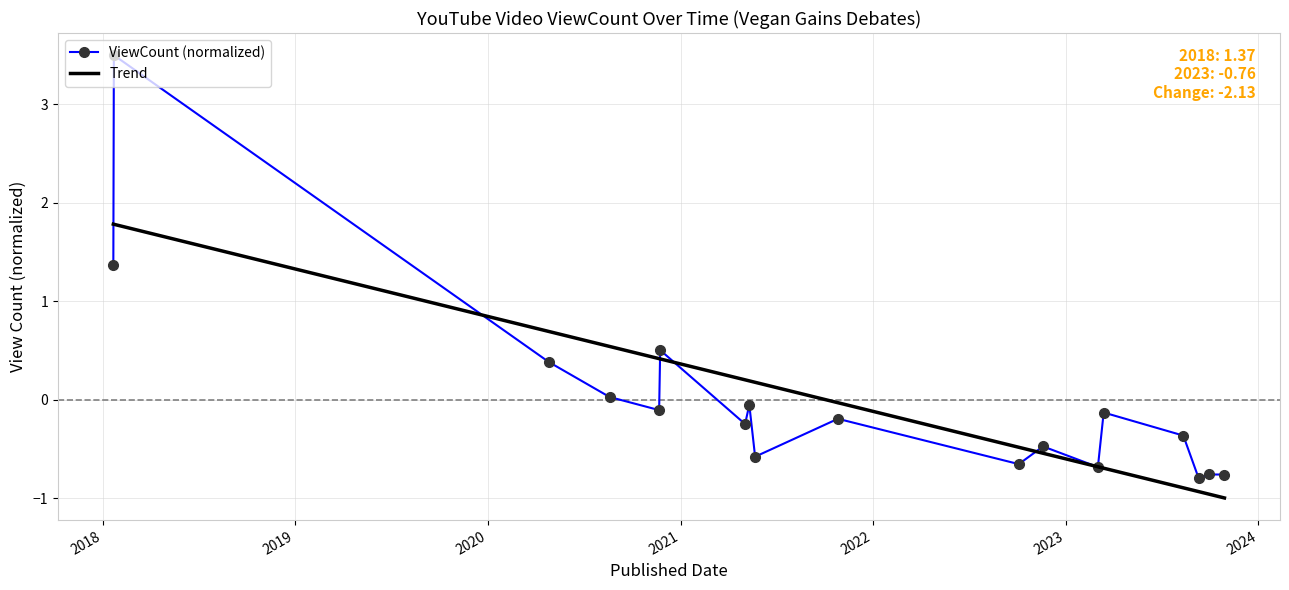

What is the maximum value shown in the chart?

3.5